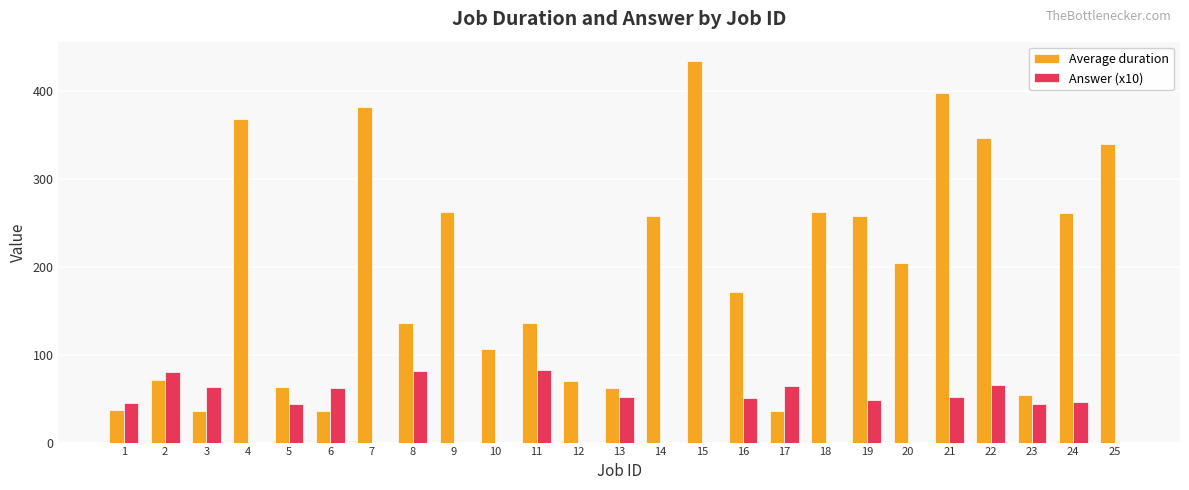

The Answer (x10) series shows 50.5 at 16. True or false?

True